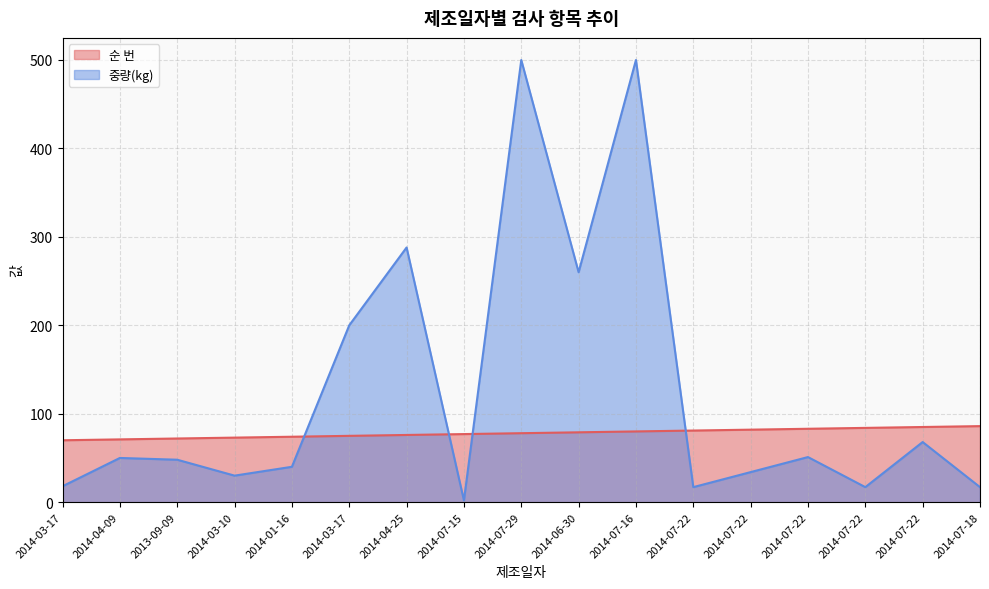

At which category does 중량(kg) reach its first local valley?

2014-03-10